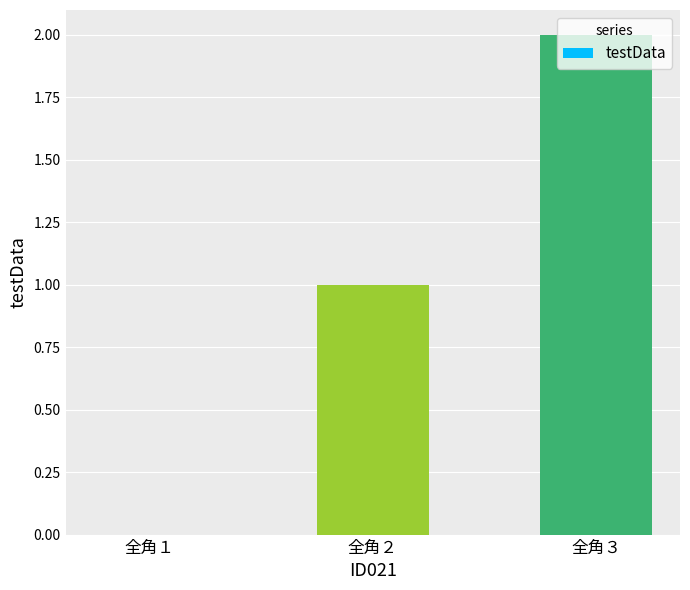

Reading right to left, transcribe all the data shown in this chart.

2	1	0